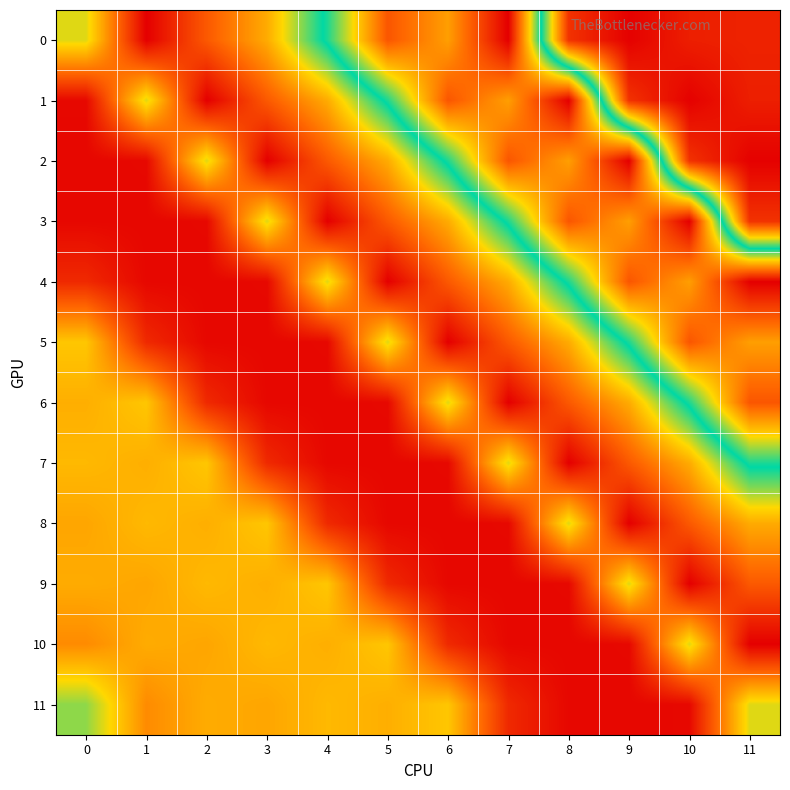

Reading left to right, list all the values displayed in this chart.

0: 0=148.4	1=7.9	2=65.8	3=114.0	4=213.0	5=348.0	6=305.0	7=404.0	8=41.0	9=9.0	10=28.0	11=31.0
1: 0=13.6	1=148.4	2=7.9	3=65.8	4=114.0	5=213.0	6=348.0	7=305.0	8=404.0	9=41.0	10=9.0	11=28.0
2: 0=12.5	1=13.6	2=148.4	3=7.9	4=65.8	5=114.0	6=213.0	7=348.0	8=305.0	9=404.0	10=41.0	11=9.0
3: 0=13.0	1=12.5	2=13.6	3=148.4	4=7.9	5=65.8	6=114.0	7=213.0	8=348.0	9=305.0	10=404.0	11=41.0
4: 0=35.0	1=13.0	2=12.5	3=13.6	4=148.4	5=7.9	6=65.8	7=114.0	8=213.0	9=348.0	10=305.0	11=404.0
5: 0=129.7	1=35.0	2=13.0	3=12.5	4=13.6	5=148.4	6=7.9	7=65.8	8=114.0	9=213.0	10=348.0	11=305.0
6: 0=116.1	1=129.7	2=35.0	3=13.0	4=12.5	5=13.6	6=148.4	7=7.9	8=65.8	9=114.0	10=213.0	11=348.0
7: 0=121.9	1=116.1	2=129.7	3=35.0	4=13.0	5=12.5	6=13.6	7=148.4	8=7.9	9=65.8	10=114.0	11=213.0
8: 0=110.9	1=121.9	2=116.1	3=129.7	4=35.0	5=13.0	6=12.5	7=13.6	8=148.4	9=7.9	10=65.8	11=114.0
9: 0=114.5	1=110.9	2=121.9	3=116.1	4=129.7	5=35.0	6=13.0	7=12.5	8=13.6	9=148.4	10=7.9	11=65.8
10: 0=95.5	1=114.5	2=110.9	3=121.9	4=116.1	5=129.7	6=35.0	7=13.0	8=12.5	9=13.6	10=148.4	11=7.9
11: 0=169.2	1=95.5	2=114.5	3=110.9	4=121.9	5=116.1	6=129.7	7=35.0	8=13.0	9=12.5	10=13.6	11=148.4